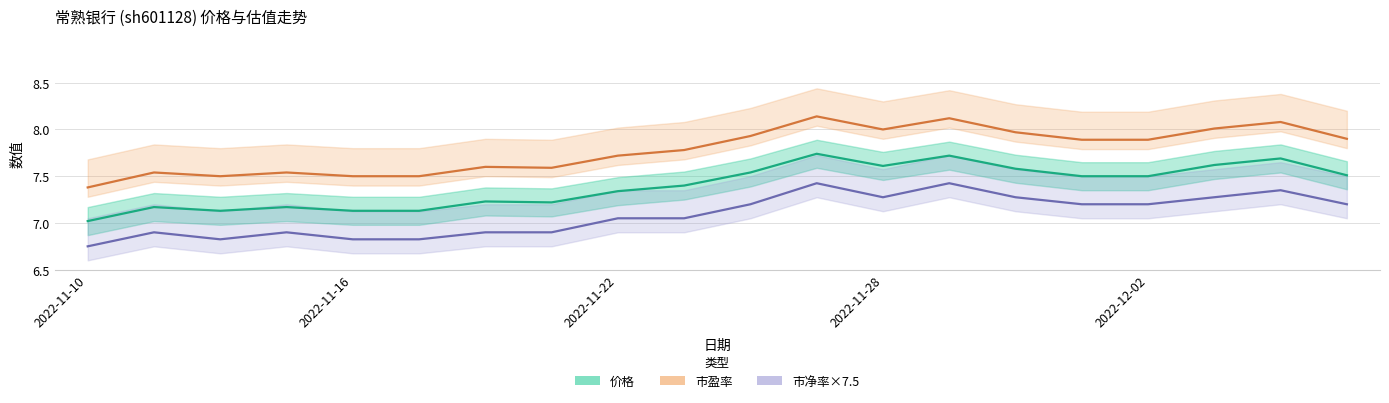

Which series has the largest range (max minus min)?

市盈率